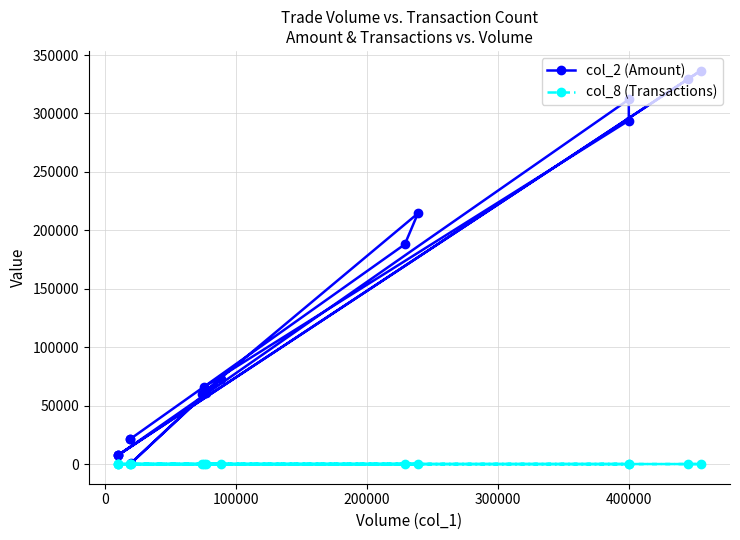

What is the sum of all col_8 (Transactions) values?

42